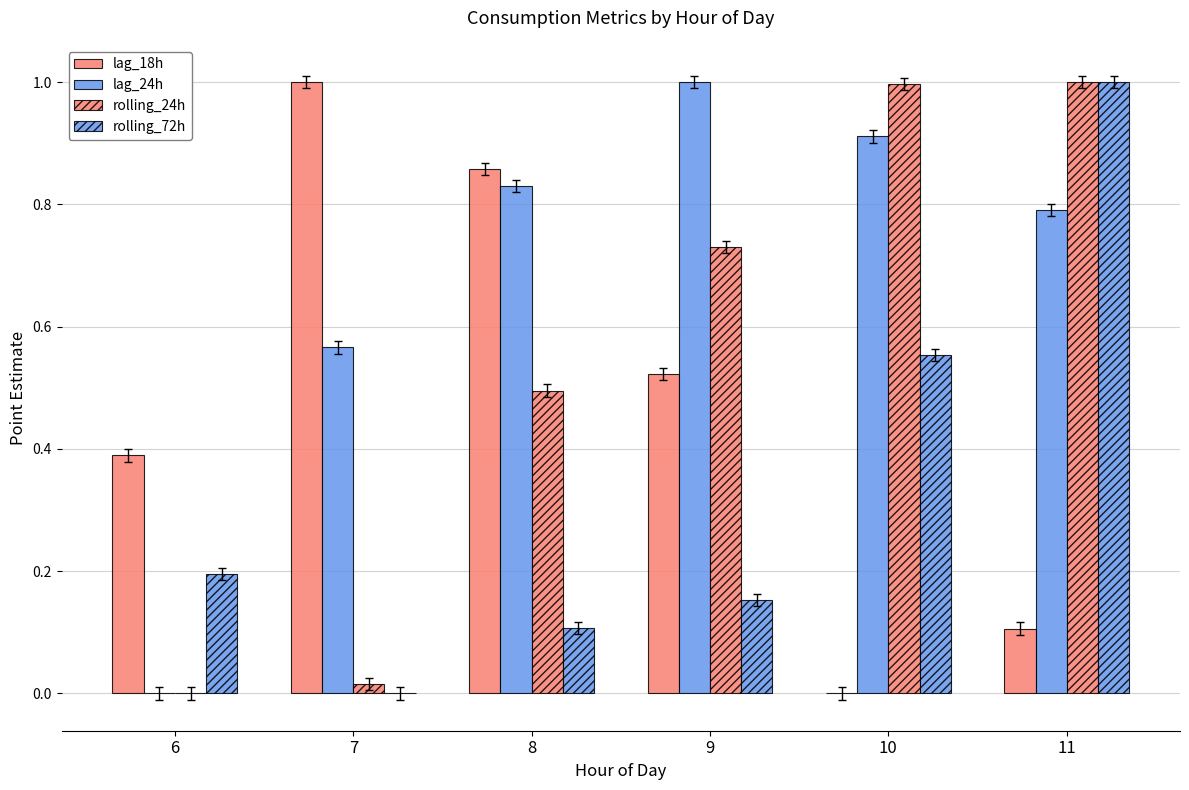

How many groups of bars are there?

6